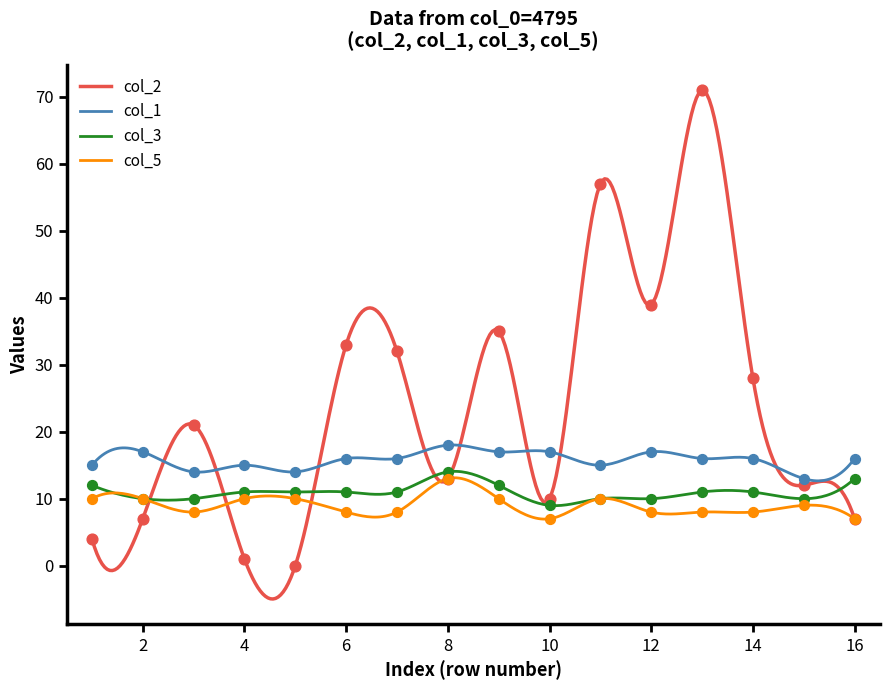

At which category is the sum across all series the highest?

13